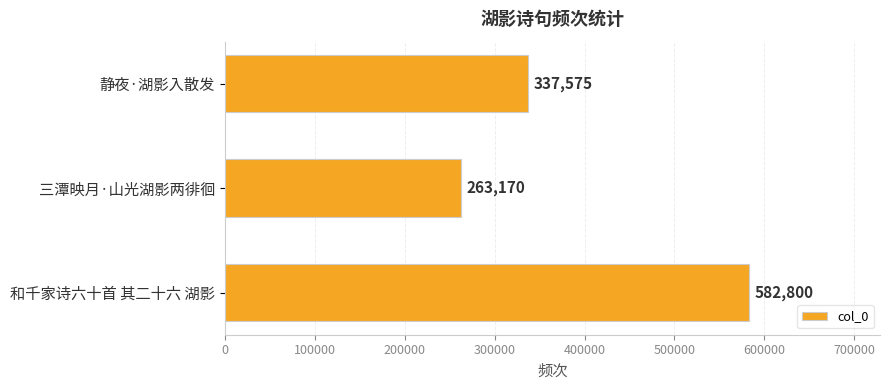

How many values are below 337575?

1